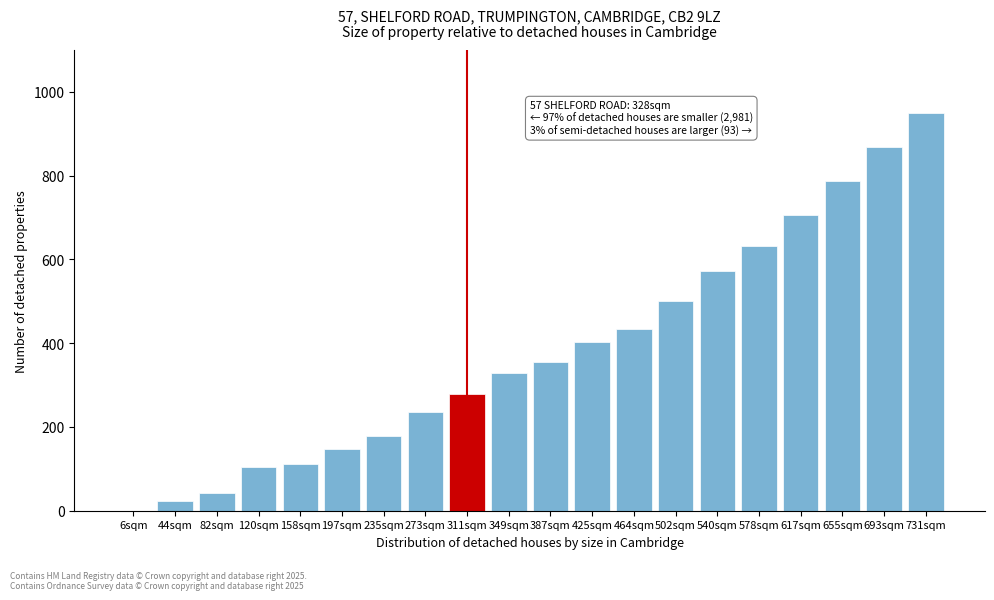

Reading left to right, list all the values displayed in this chart.

6sqm=0	44sqm=23	82sqm=42	120sqm=104	158sqm=112	197sqm=147	235sqm=178	273sqm=236	311sqm=279	349sqm=329	387sqm=356	425sqm=403	464sqm=434	502sqm=500	540sqm=573	578sqm=632	617sqm=705	655sqm=787	693sqm=868	731sqm=950